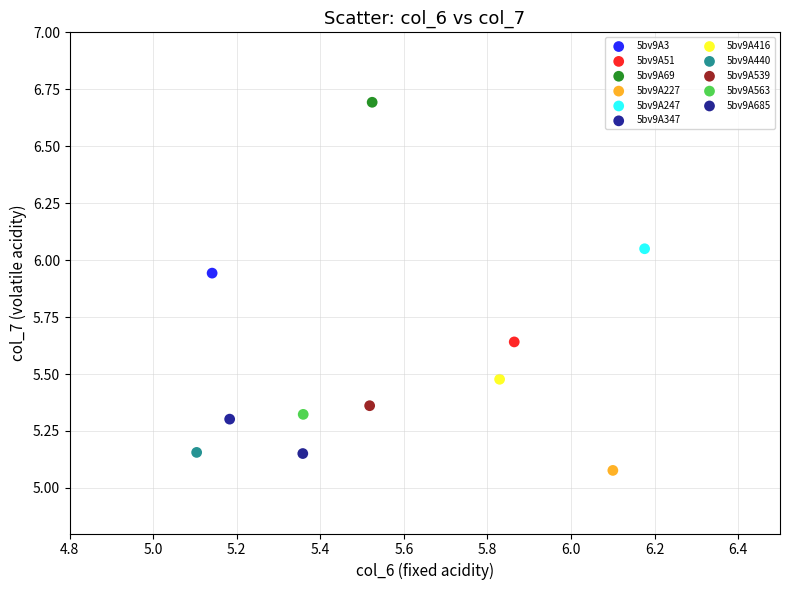

What are all the series names shown in the legend?

5bv9A3, 5bv9A51, 5bv9A69, 5bv9A227, 5bv9A247, 5bv9A347, 5bv9A416, 5bv9A440, 5bv9A539, 5bv9A563, 5bv9A685